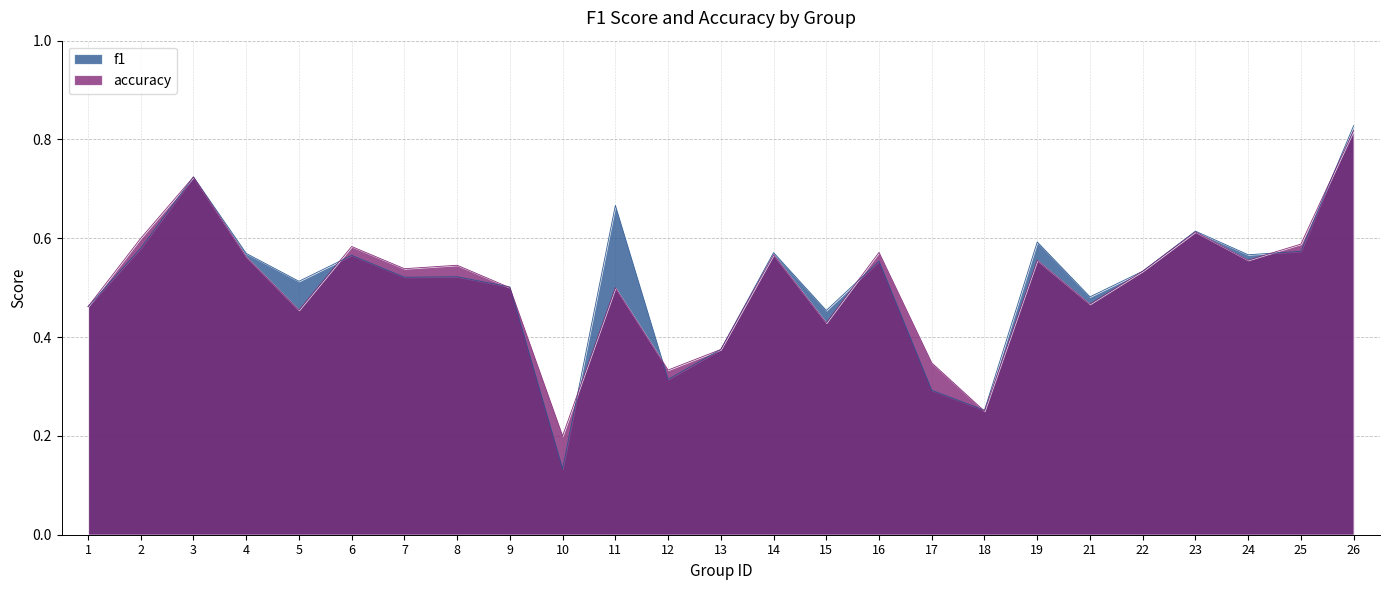

True or false: f1 and accuracy intersect in this chart.

True